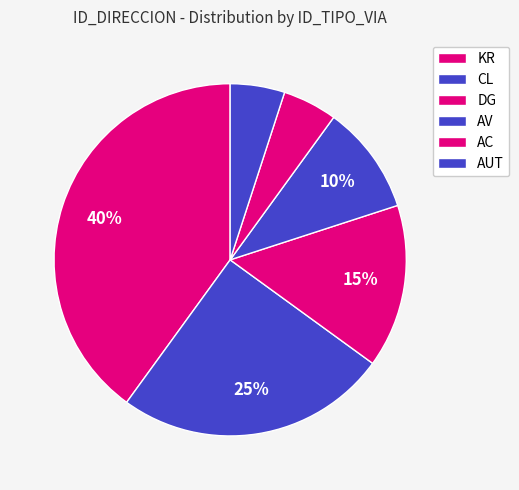

Count the number of slices in the pie.

6